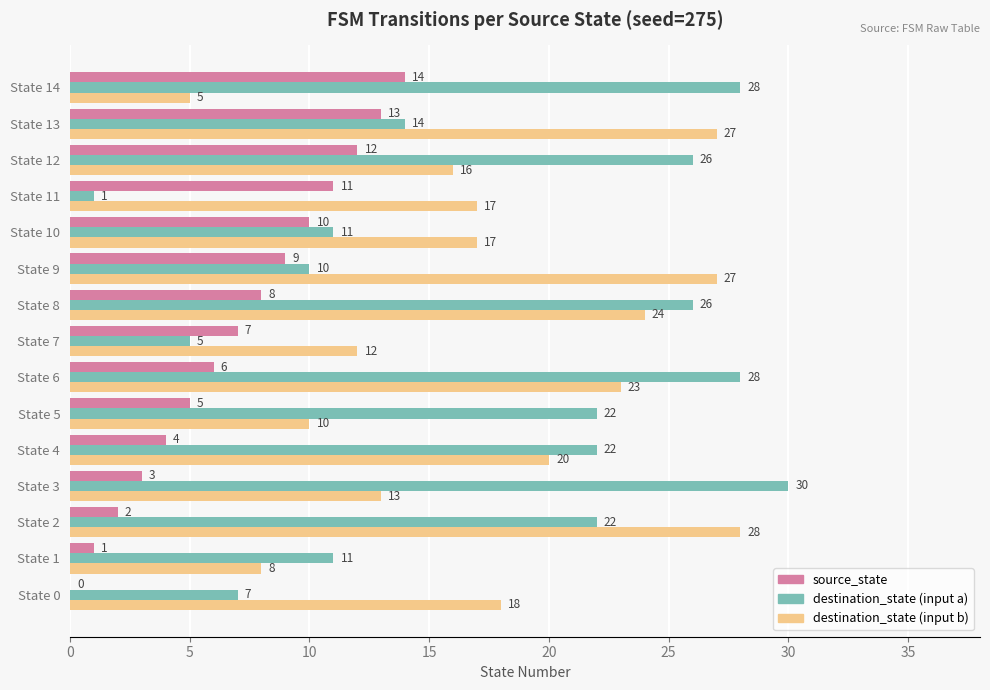

Which label corresponds to the largest value in the chart?

State 3